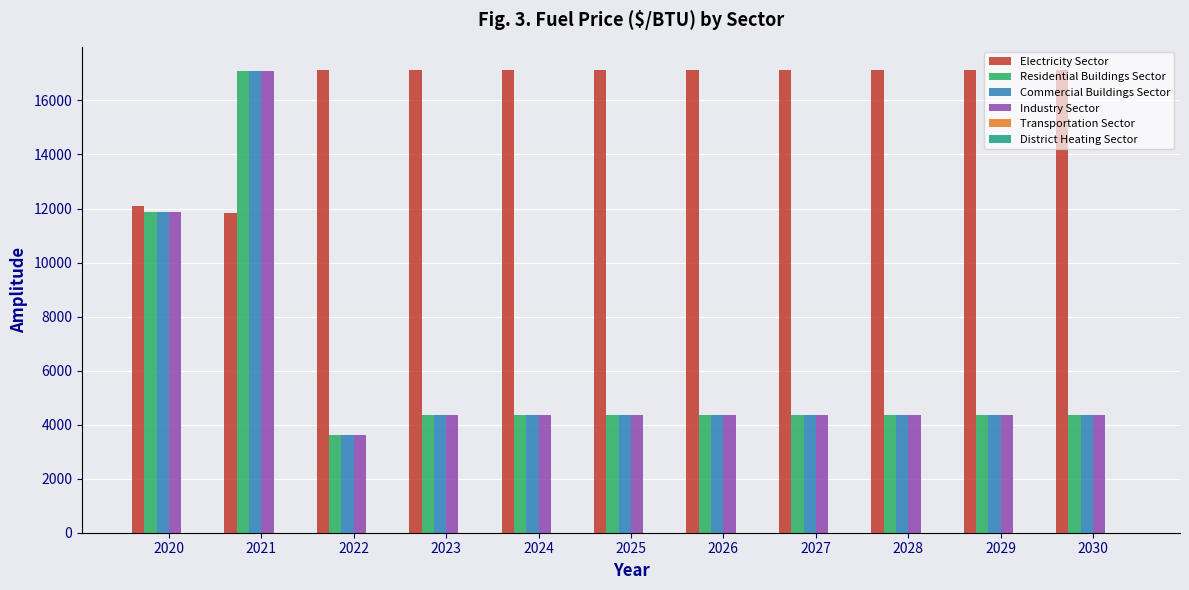

What is the maximum value for Residential Buildings Sector?

17105.2